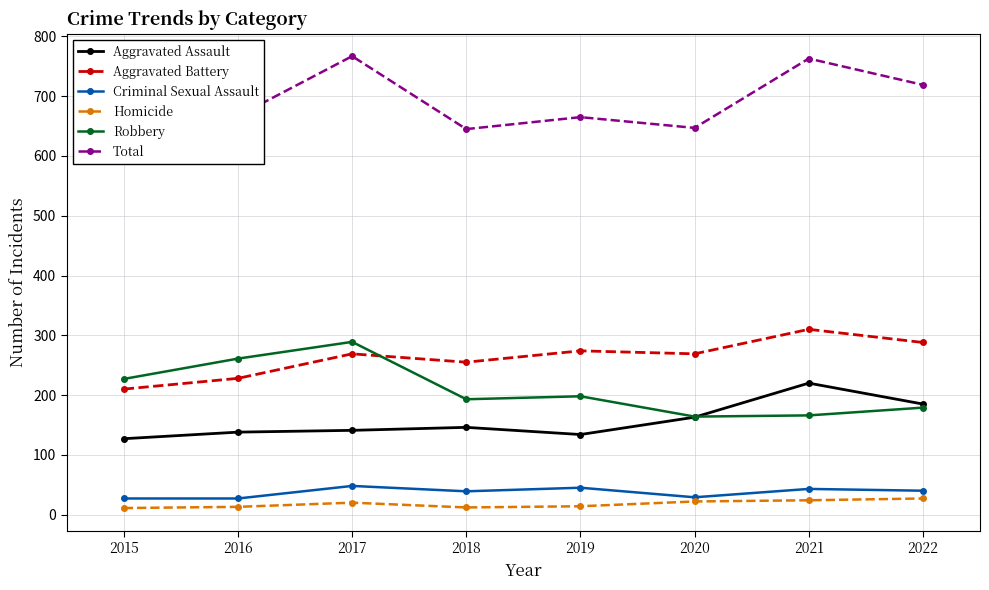

Is the value of Homicide at 2020 greater than the value of Aggravated Assault at 2019?

No